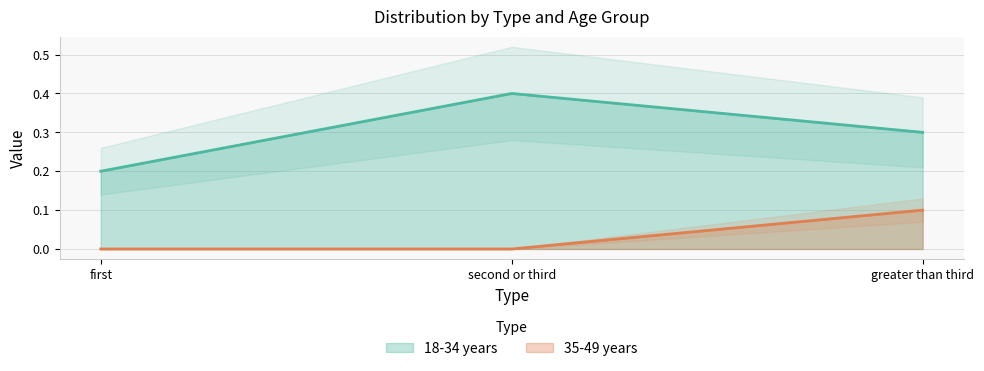

Count the 35-49 years values in the range 0 to 1.

3